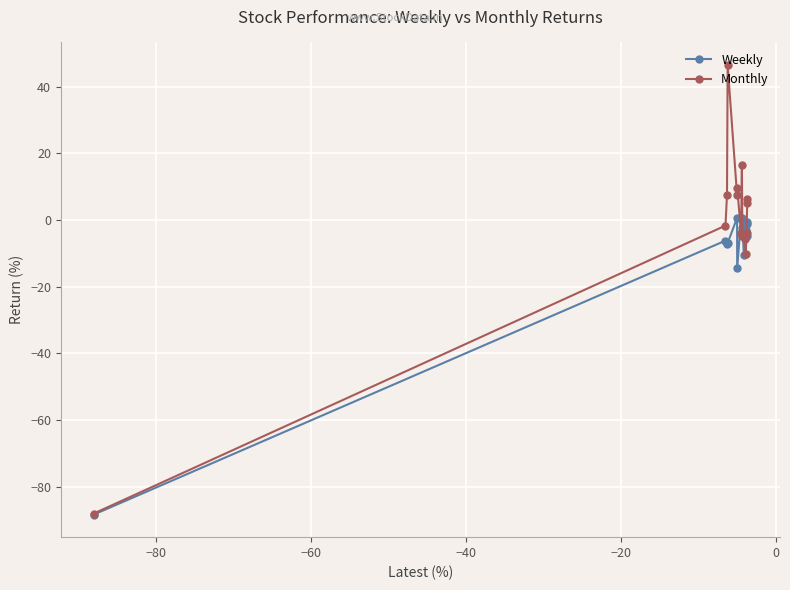

True or false: Weekly has more than 2 points higher than both neighbors.

True